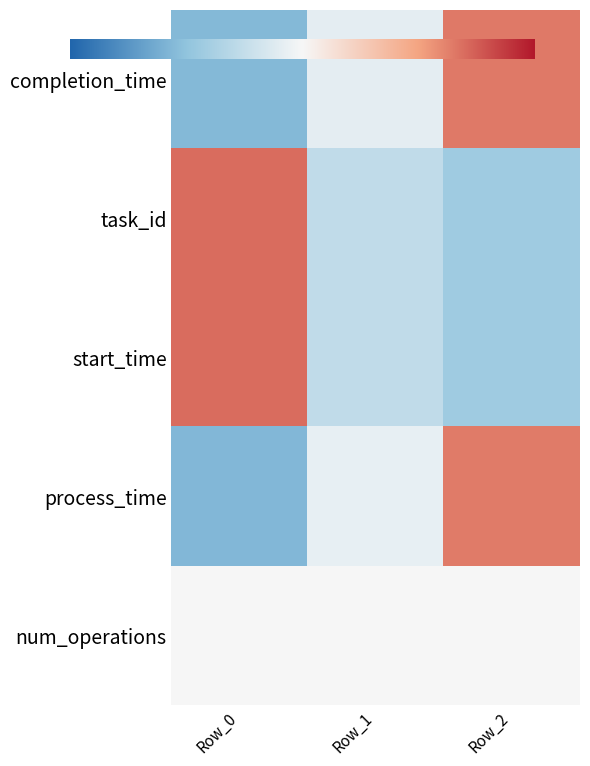

The value of completion_time at Row_2 is 0.6. True or false?

False